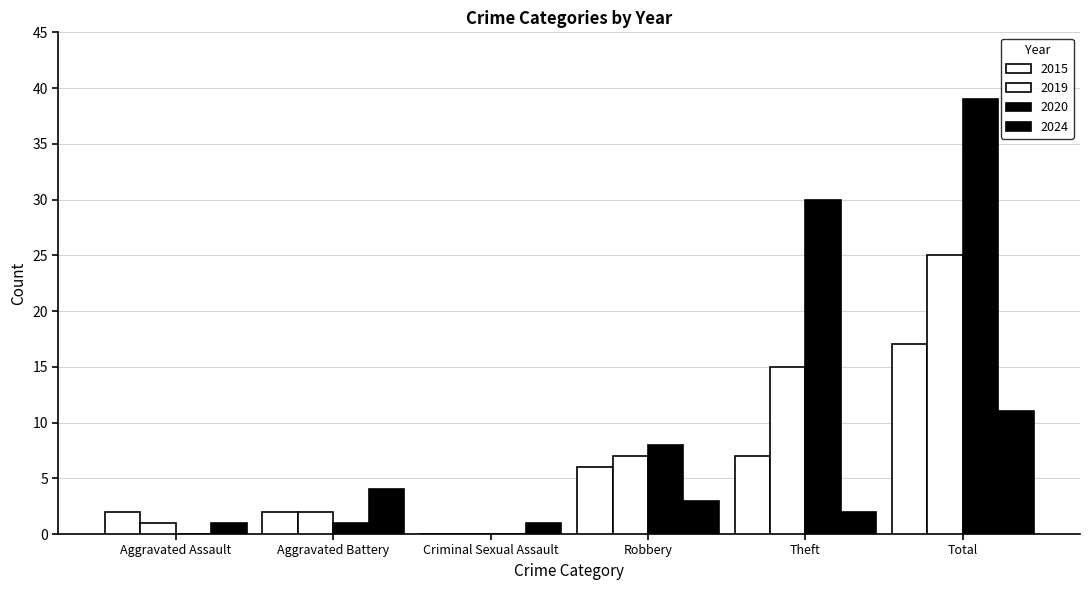

Between Theft and Aggravated Battery, which is larger?

Theft